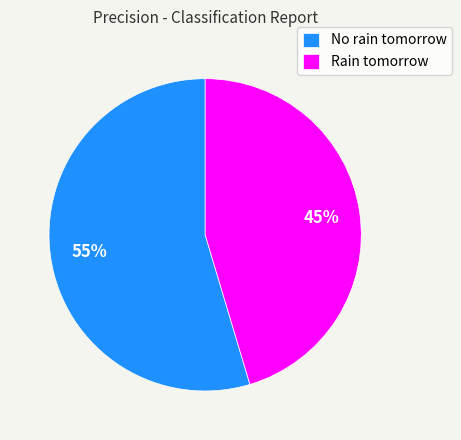

True or false: Rain tomorrow accounts for 34% of the total.

False